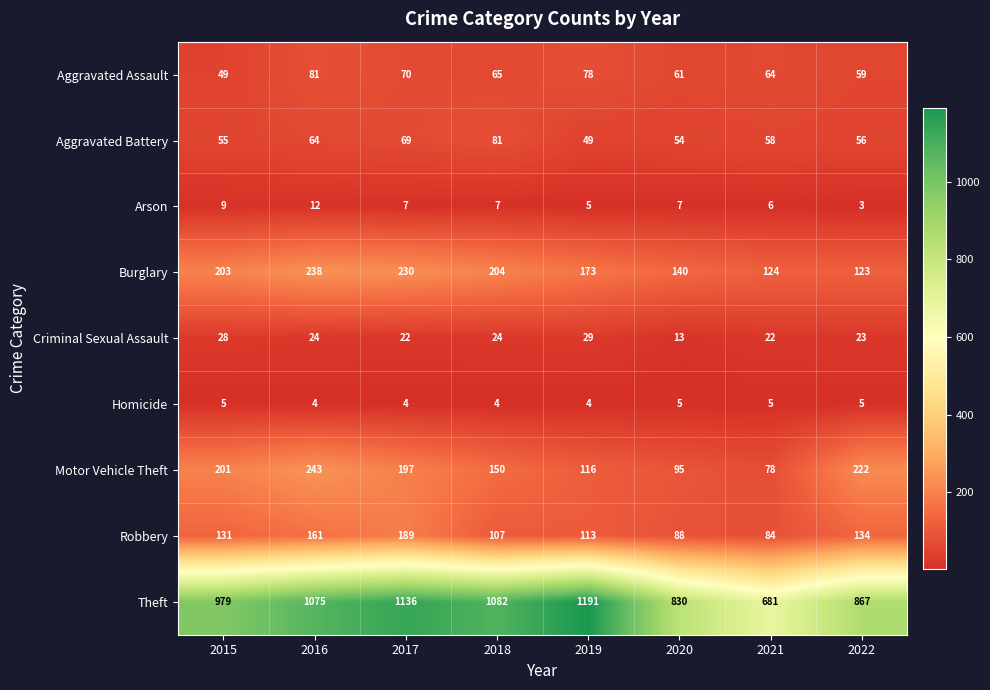

Which series has the widest spread of values?

Theft